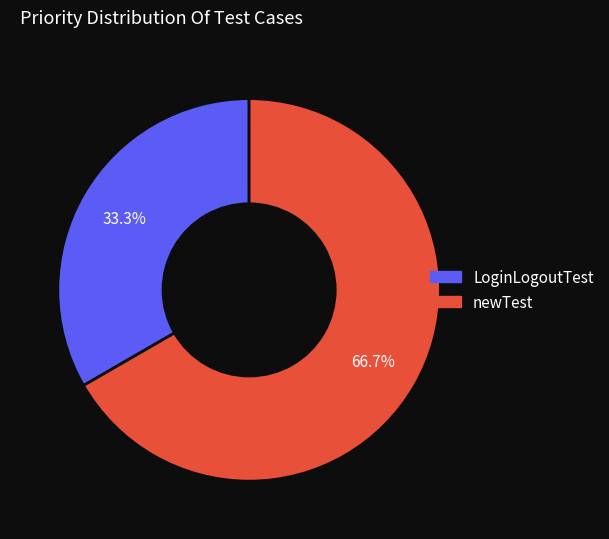

True or false: LoginLogoutTest accounts for 22% of the total.

False